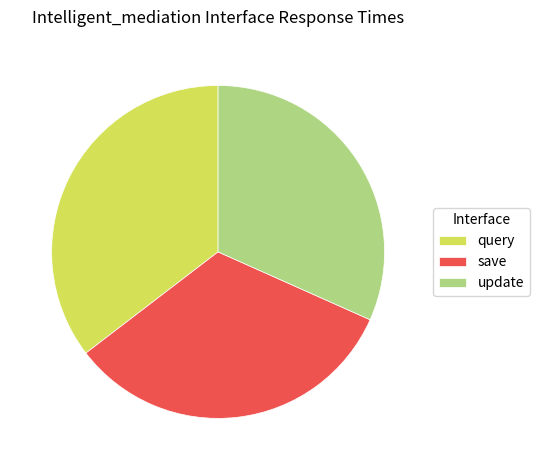

Rank the categories by value from highest to lowest.

query, save, update